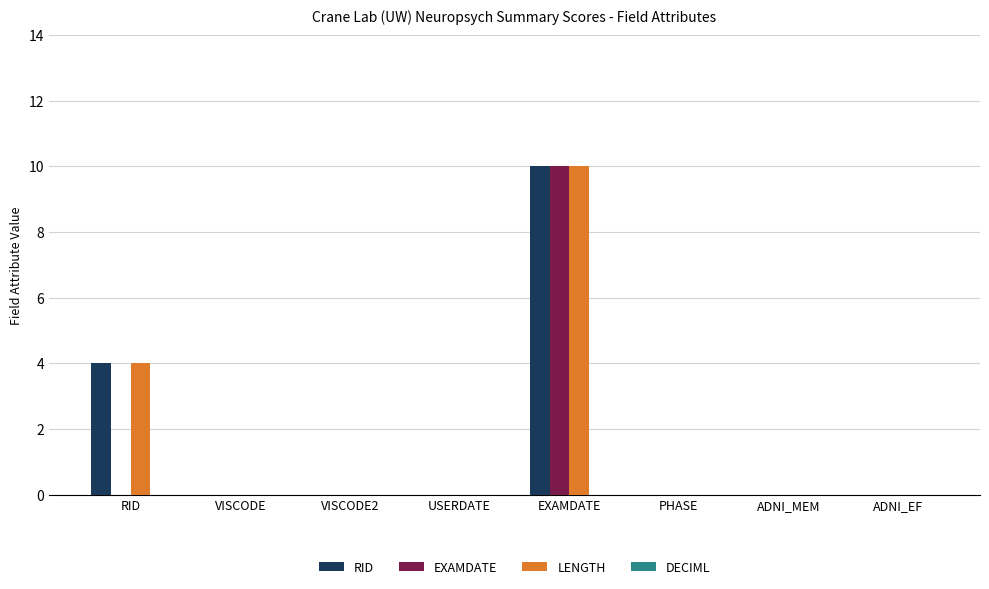

True or false: RID has a value of 5 at ADNI_EF.

False